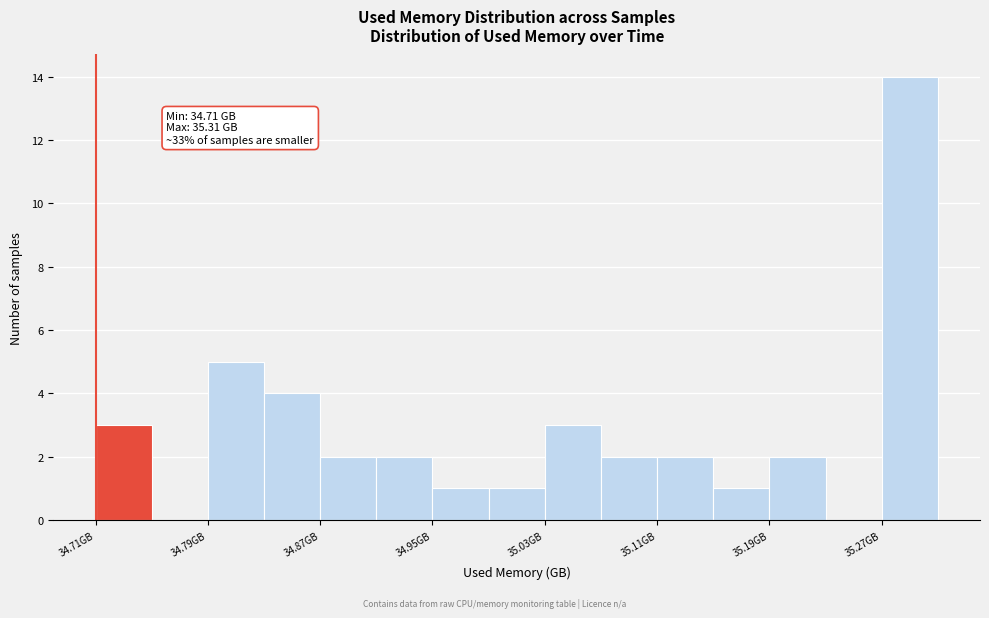

Read against the x-axis, roughly where is the centre of the tallest bar?

35.29